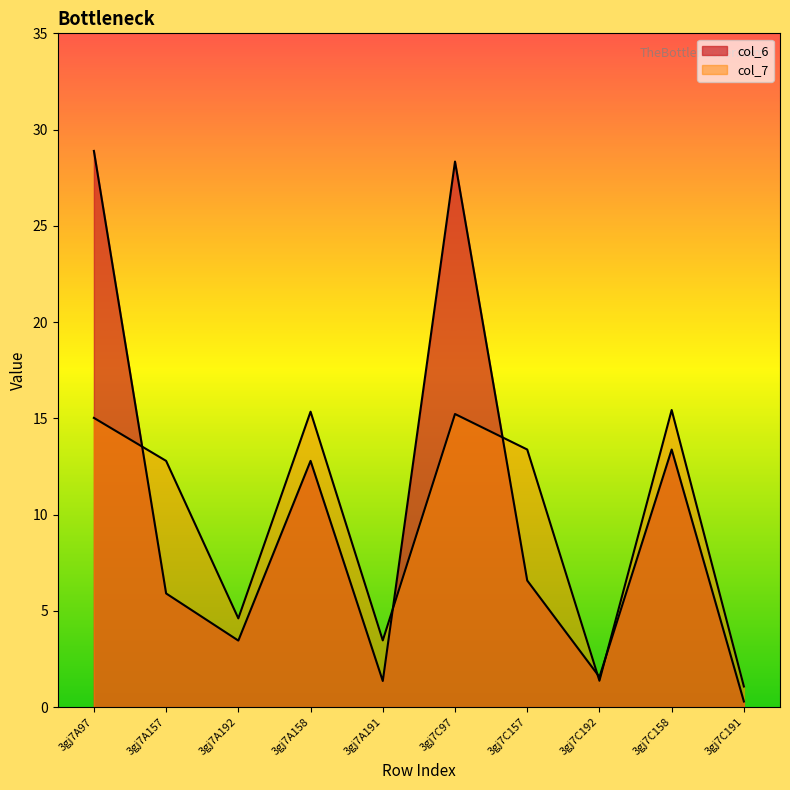

The col_7 series shows 26.3 at 3gj7C97. True or false?

False